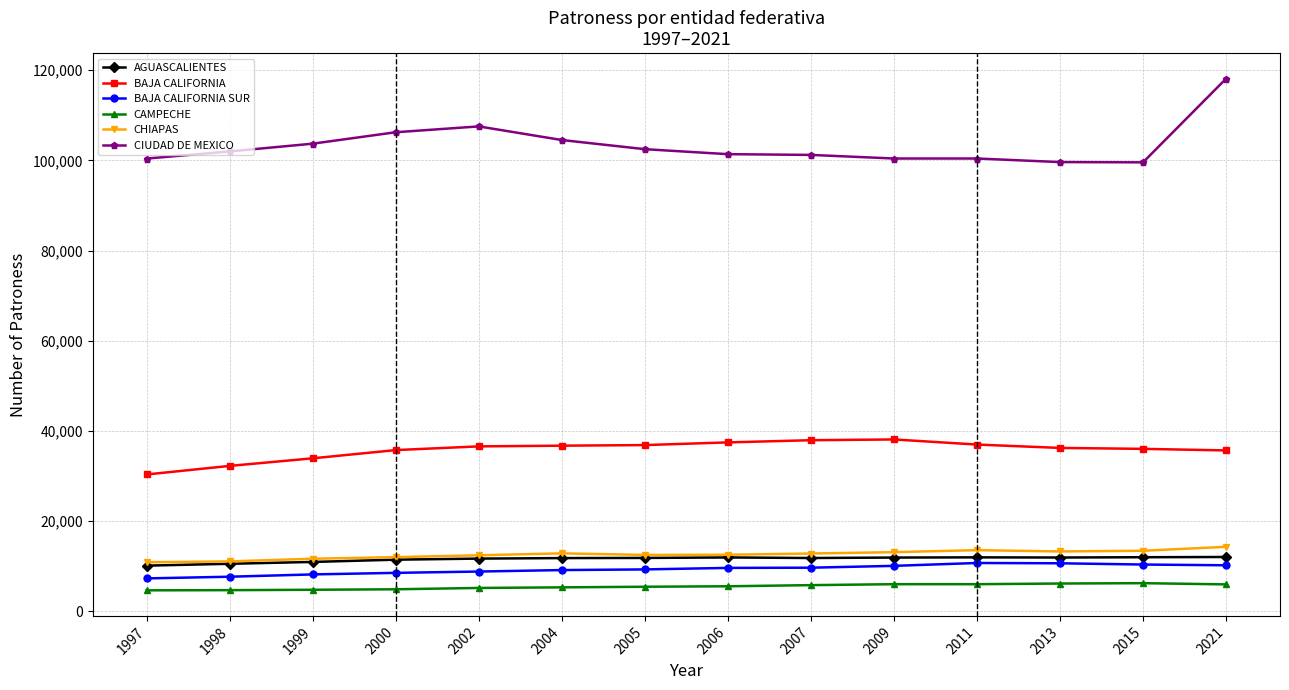

True or false: BAJA CALIFORNIA SUR has more than 0 interior local peaks.

True